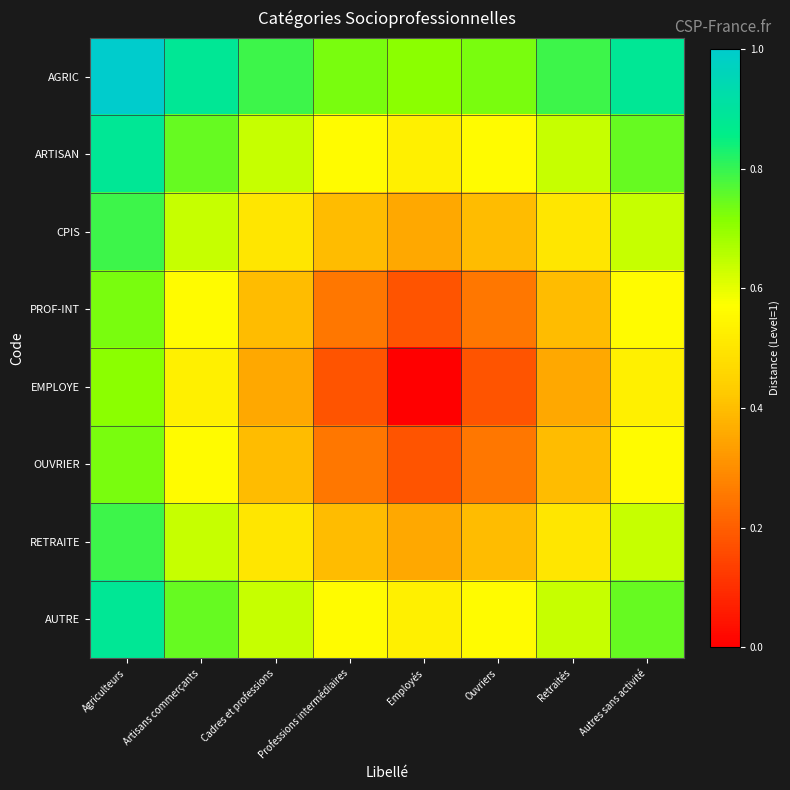

Rank the series at Retraités from highest to lowest value.

AGRIC, ARTISAN, AUTRE, CPIS, RETRAITE, PROF-INT, OUVRIER, EMPLOYE